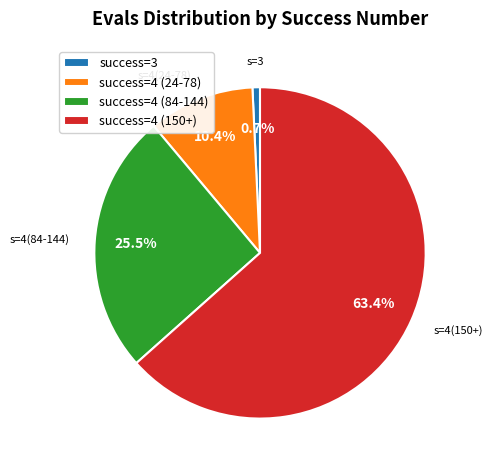

Which has a higher value, success=4 (84-144) or success=4 (150+)?

success=4 (150+)